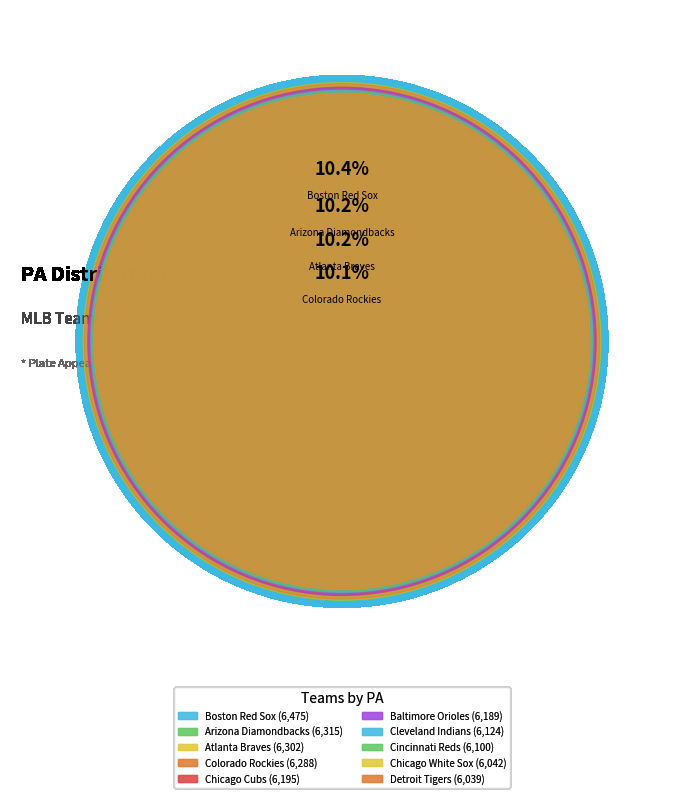

To the nearest percent, what percentage of the pie is Arizona Diamondbacks?

10%